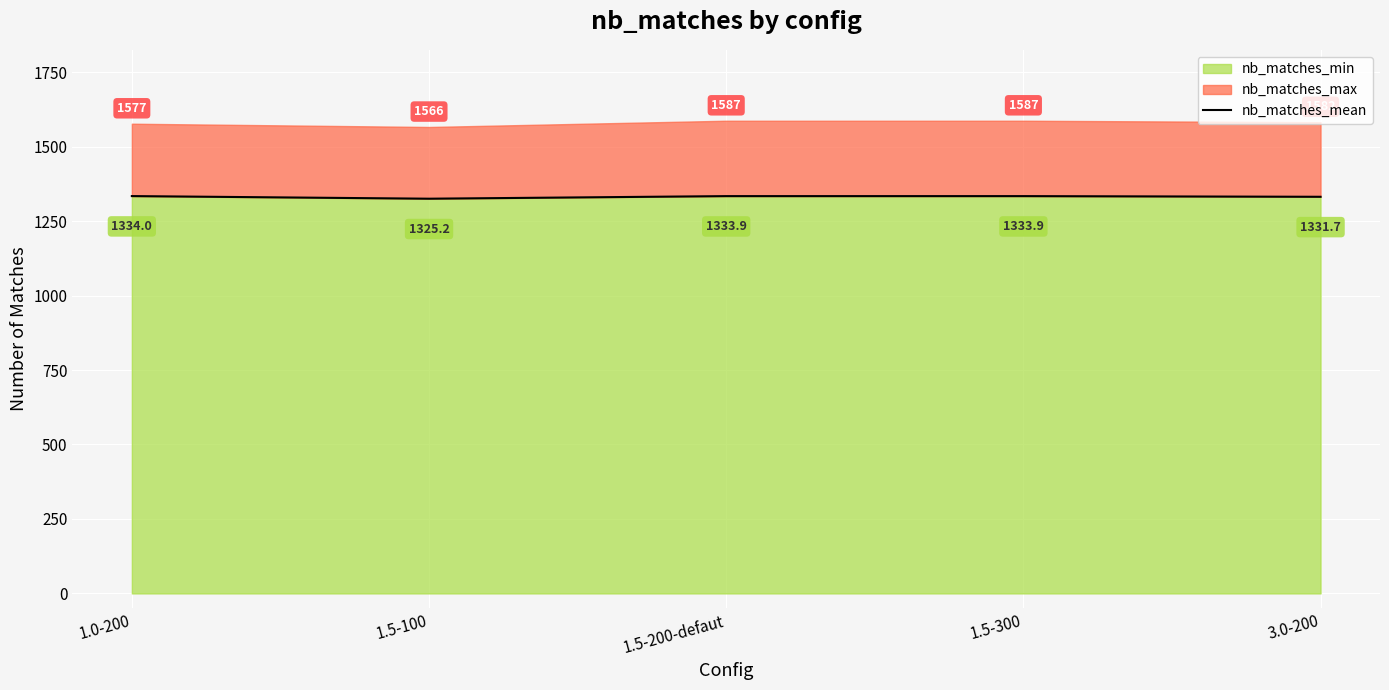

Count the number of categories in the chart.

5